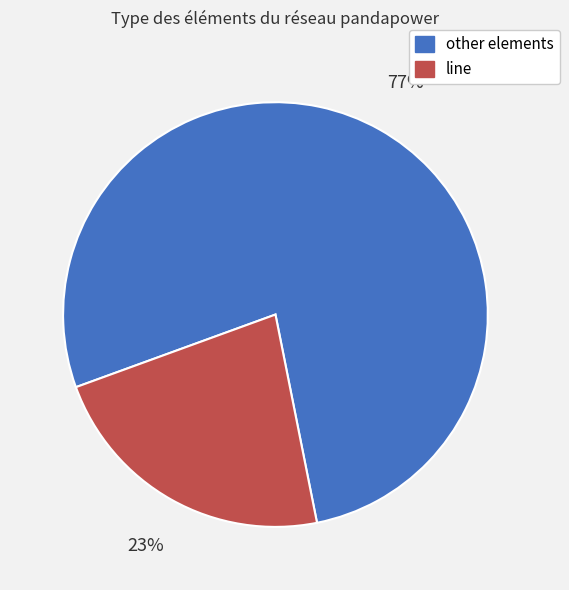

Does any single category account for the majority?

Yes